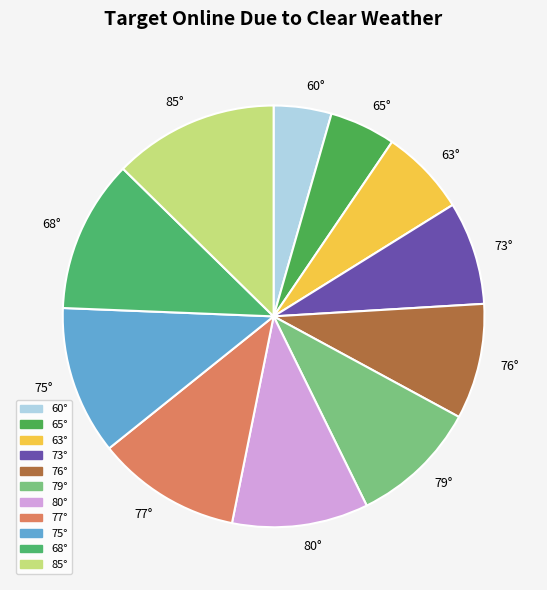

Combined, do 73° and 85° account for over 50%?

No